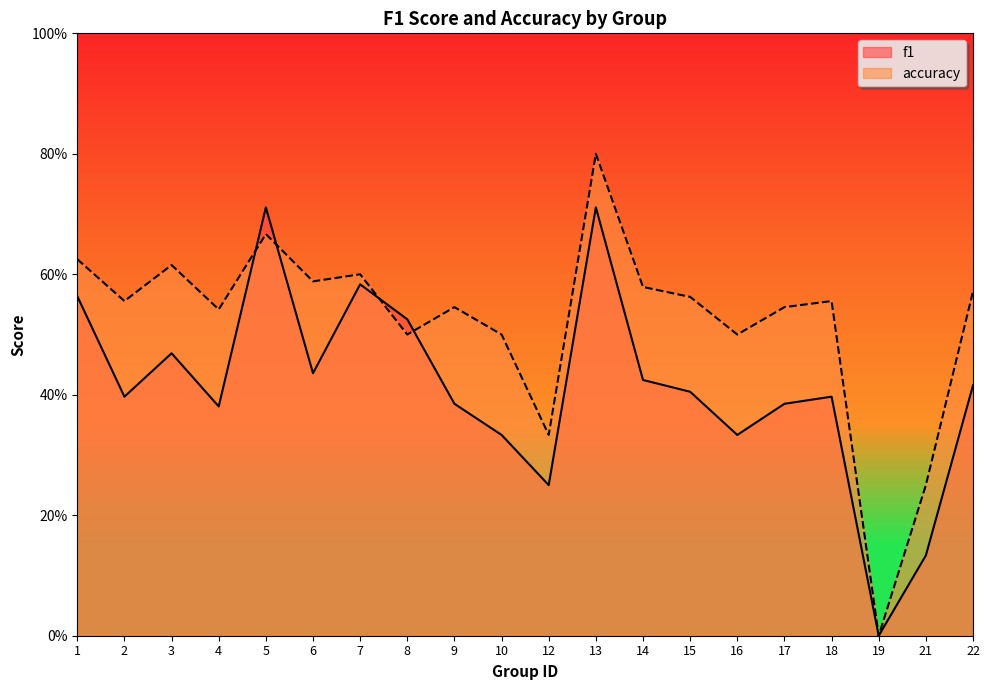

What is the sum of all accuracy values?

10.4